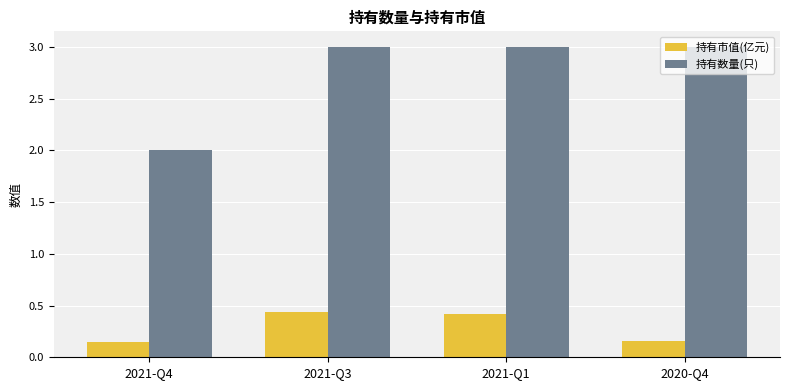

The 持有数量(只) series shows 3.0 at 2021-Q3. True or false?

True